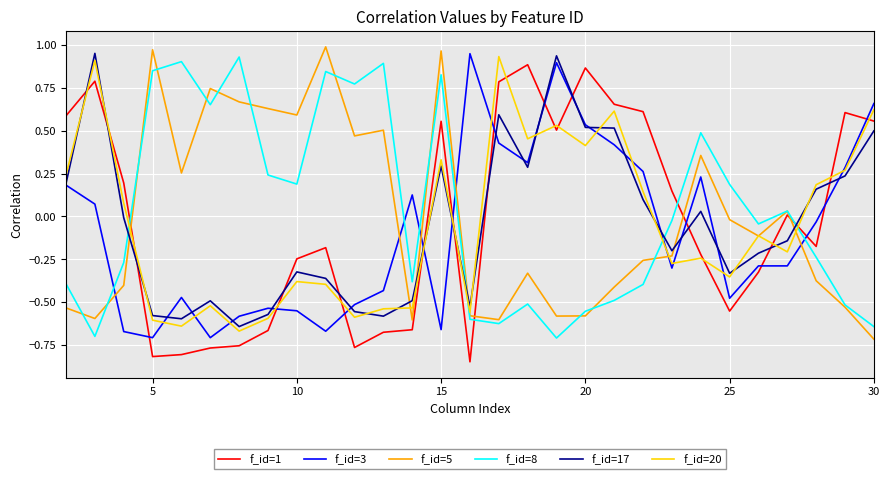

Count the number of data series in this chart.

6